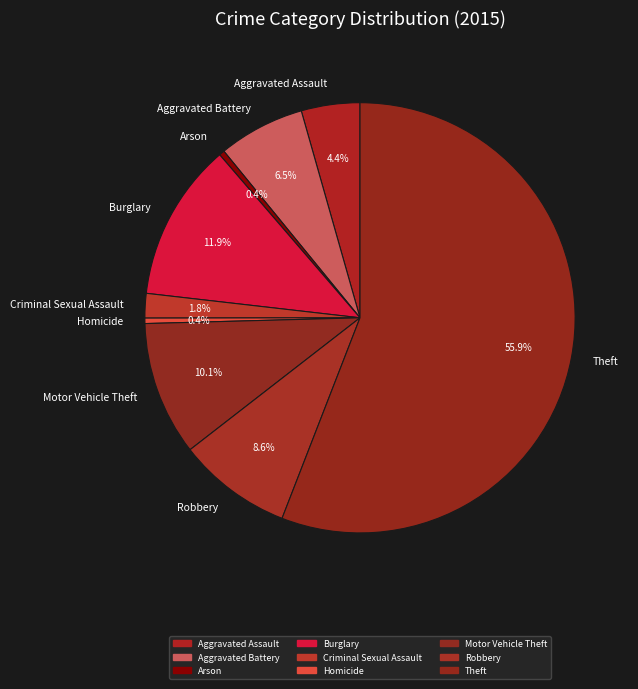

Which slice is the largest?

Theft